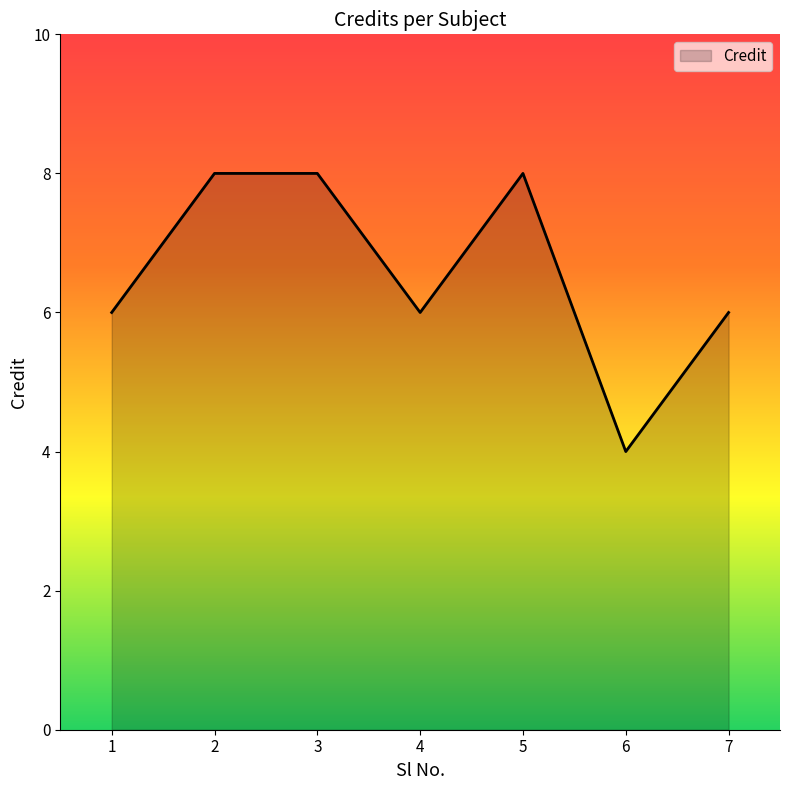

What is the minimum value shown in the chart?

4